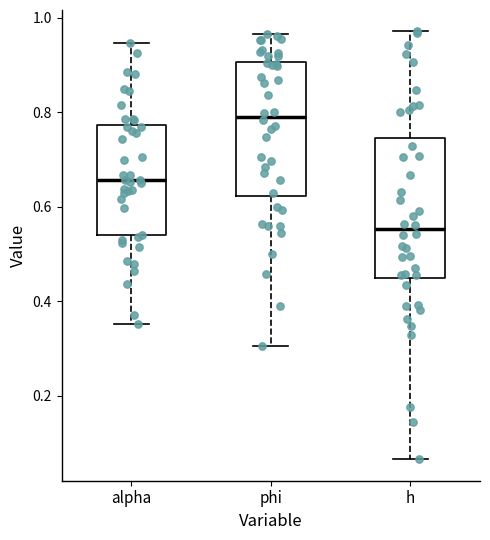

Reading left to right, transcribe this box plot: for each box, give where its median line is, the range the box spans, and where its two whiskers end, as read against the y-axis. The values are not printed on the chart, so give them approximately, as read against the axis.

alpha: median 0.66, box 0.54 to 0.78, whiskers 0.36 to 0.94
phi: median 0.80, box 0.62 to 0.90, whiskers 0.30 to 0.96
h: median 0.56, box 0.44 to 0.74, whiskers 0.06 to 0.98